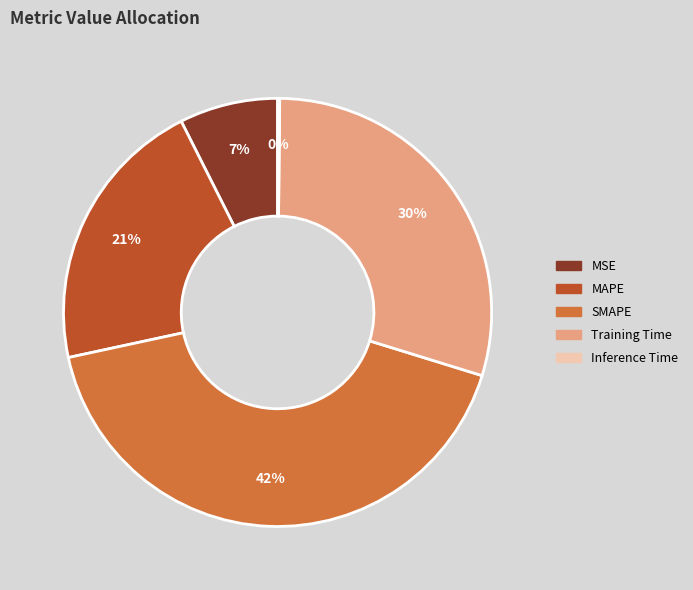

What percentage is the MSE slice, to the nearest percent?

7%